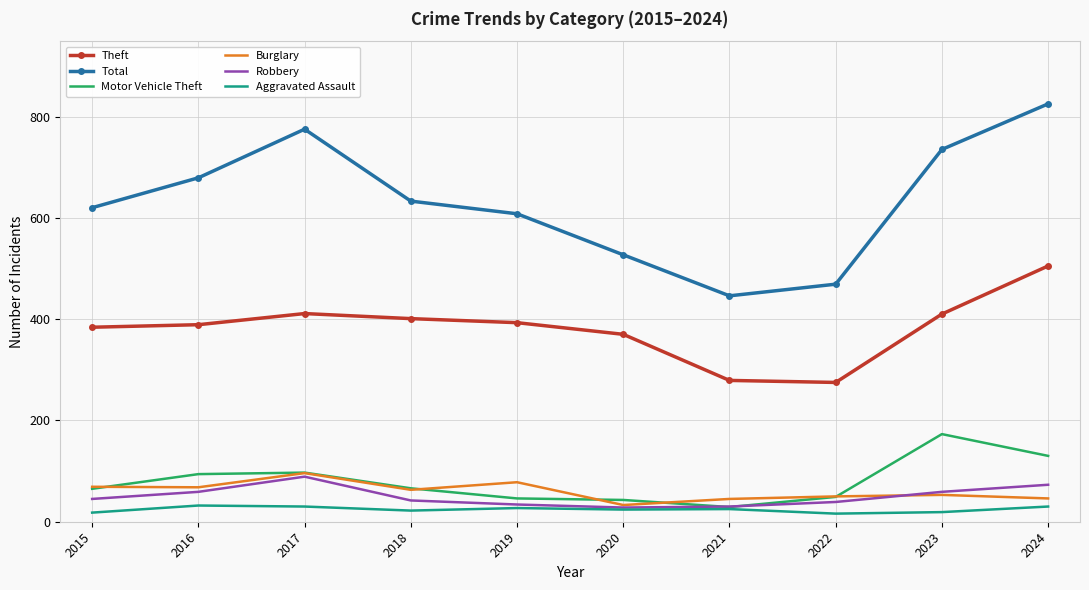

Where does the Total series first go above 633?

2016